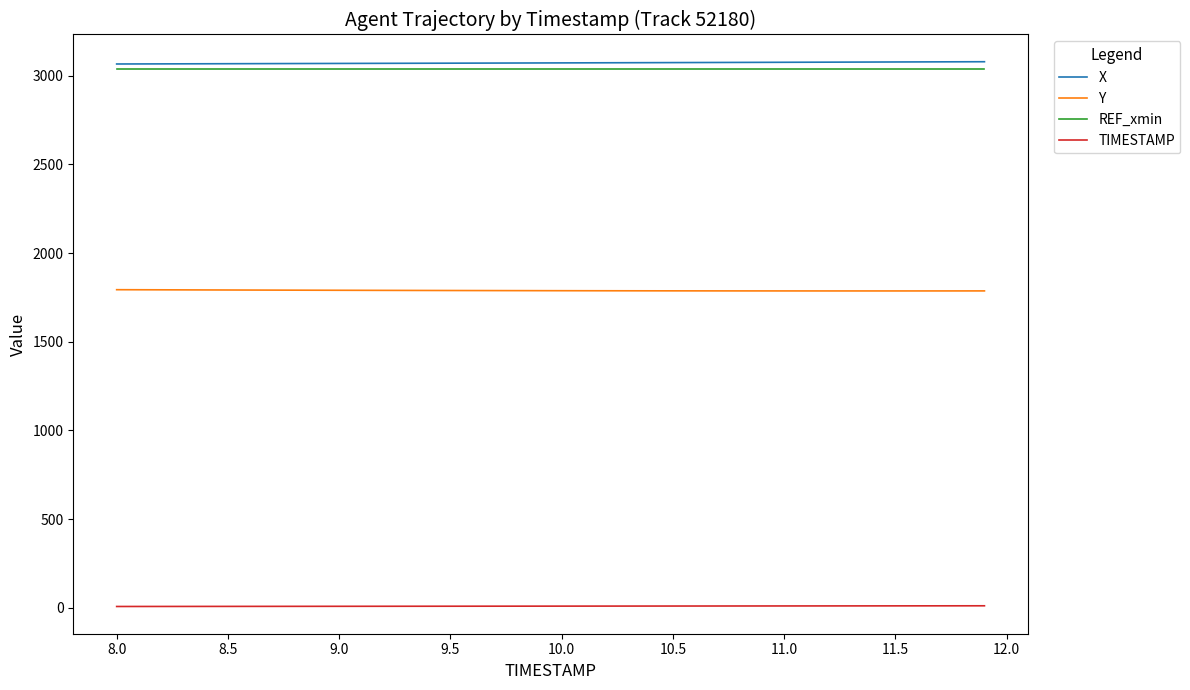

True or false: REF_xmin and Y intersect in this chart.

False